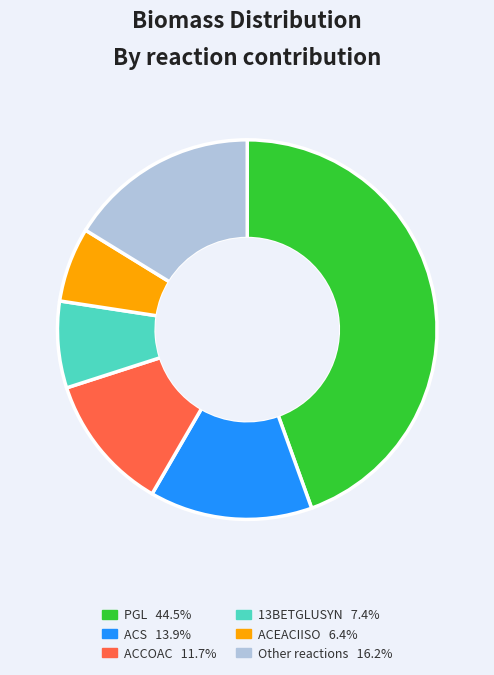

Is there a majority slice in this chart?

No